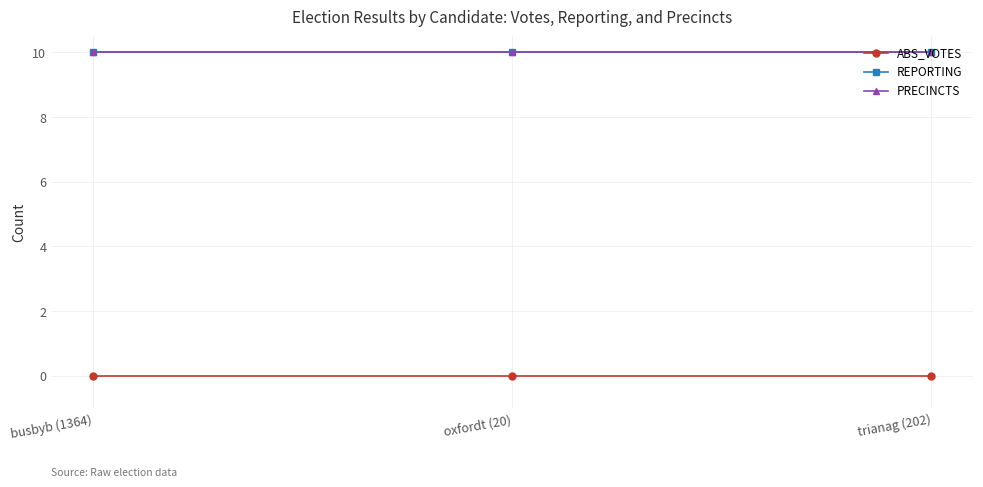

At trianag (202), list the series in order from largest to smallest.

REPORTING, PRECINCTS, ABS_VOTES